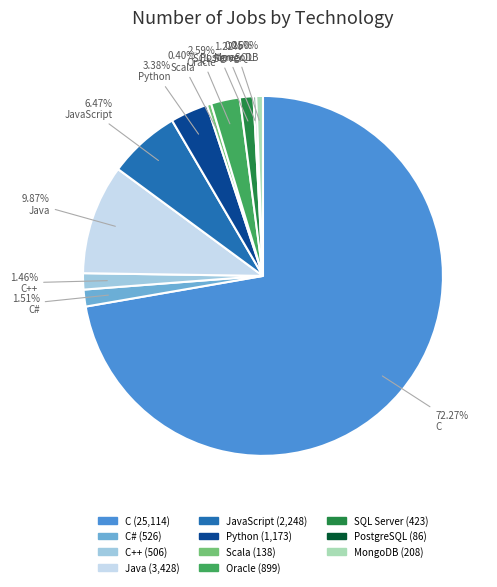

What percentage is NOT represented by Python?

96.6%